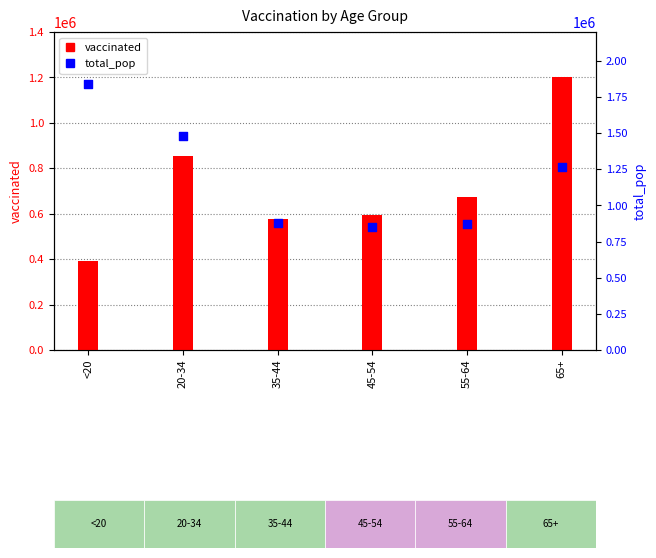

At how many categories does at least one series exceed 850811?

6